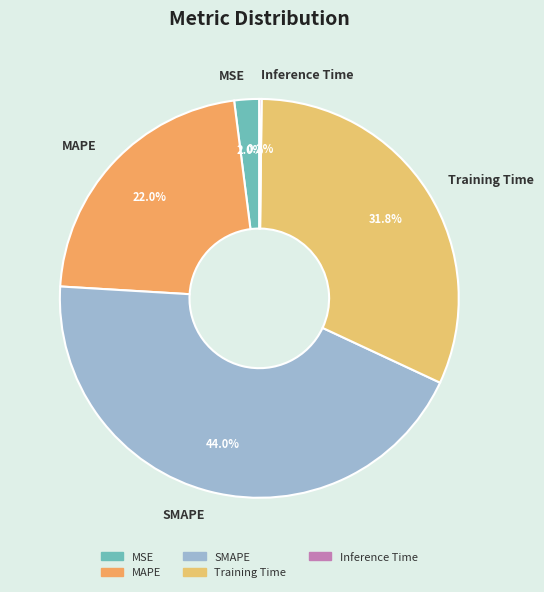

What percentage is the MAPE slice, to the nearest percent?

22%